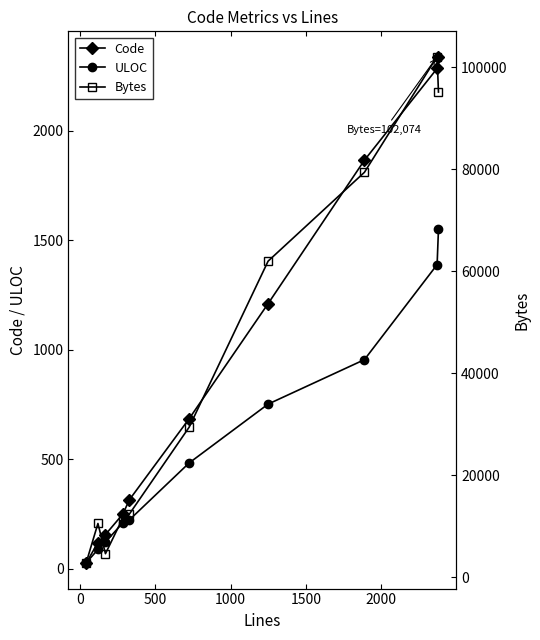

True or false: Code has more than 1 points higher than both neighbors.

False